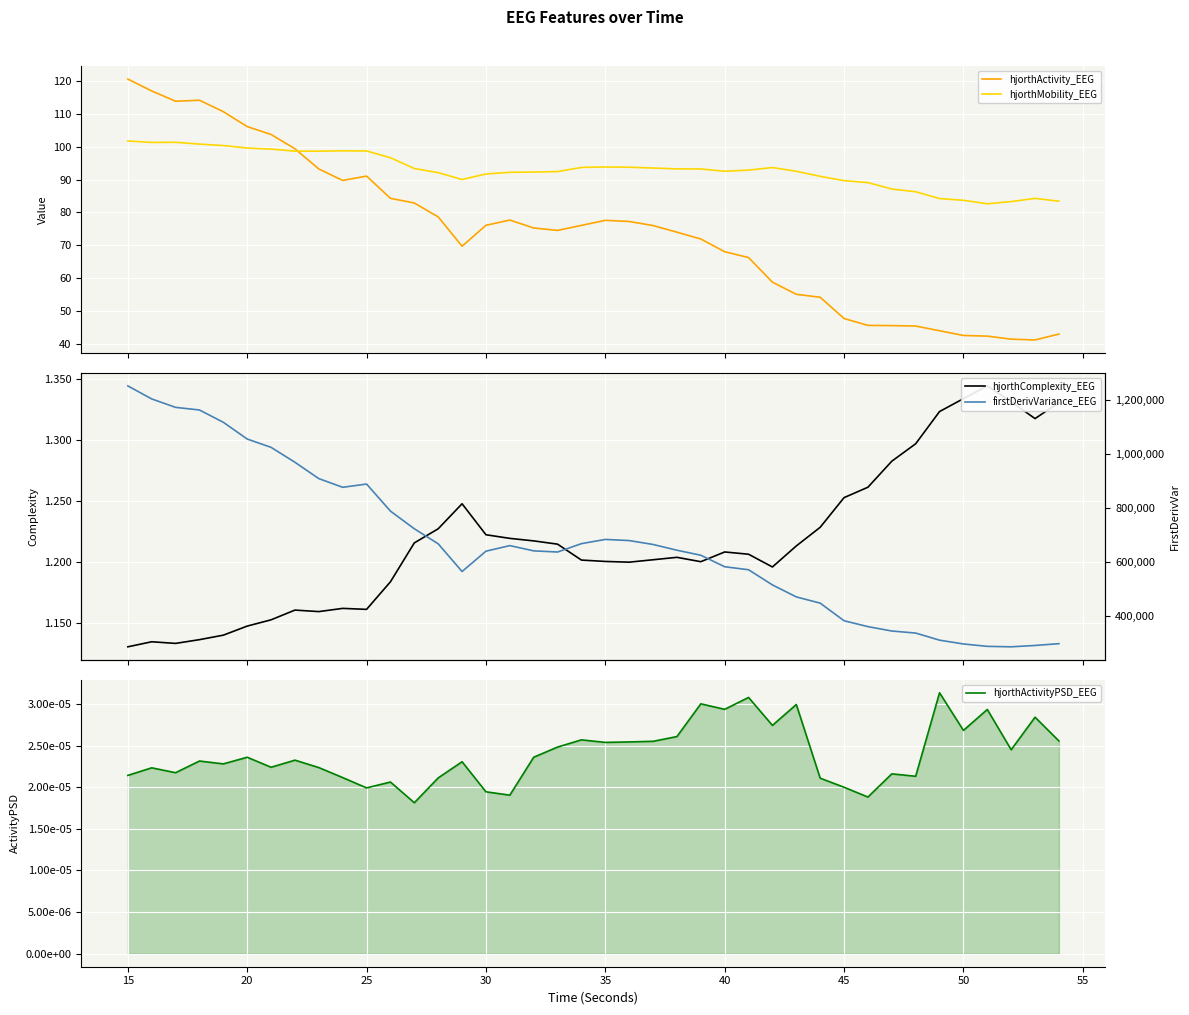

What is the highest value of the hjorthActivity_EEG series?

120.7